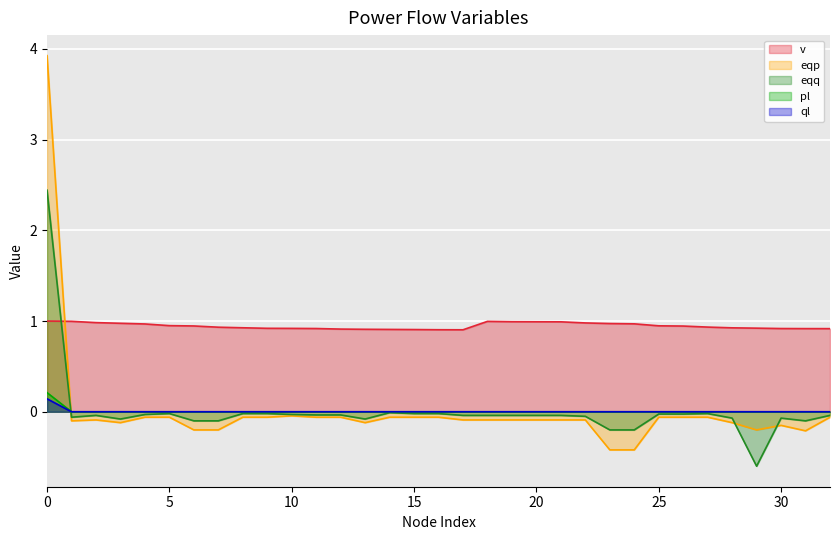

How many values in the pl series exceed 0?

1